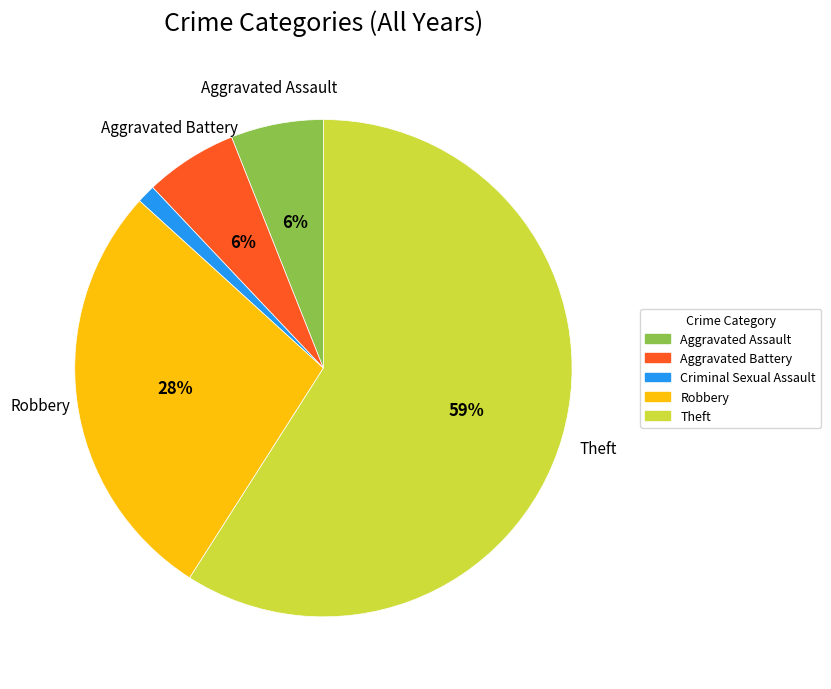

How many slices are in this pie chart?

5